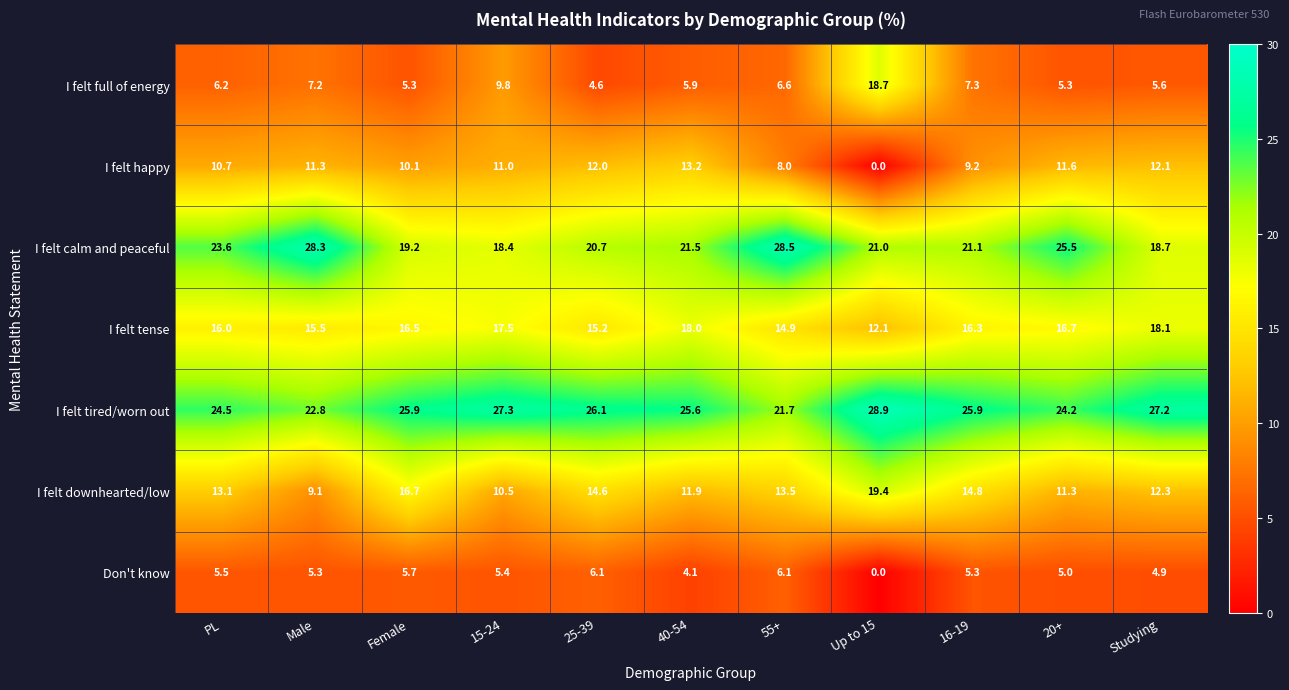

Is it true that I felt tense equals 14.9 at 55+?

True